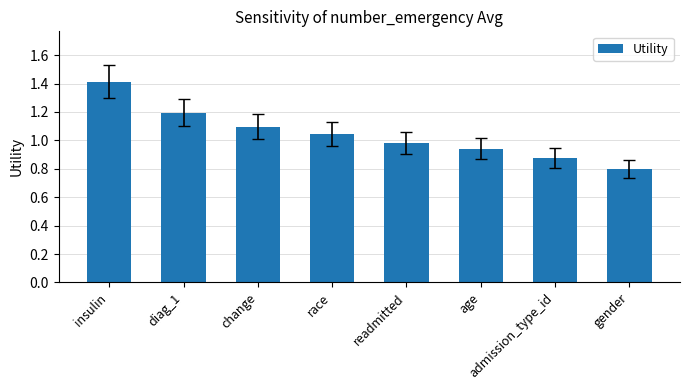

Where does the data first go above 1?

insulin